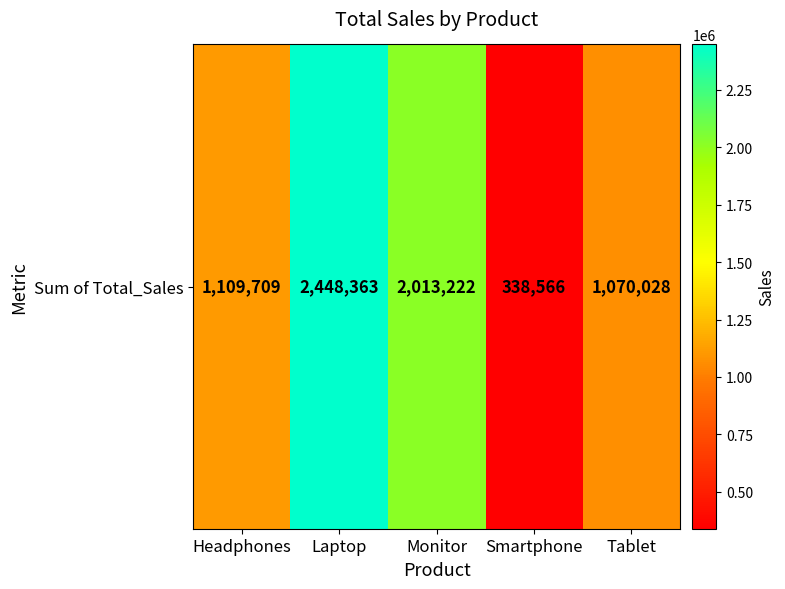

What is the maximum value shown in the chart?

2448363